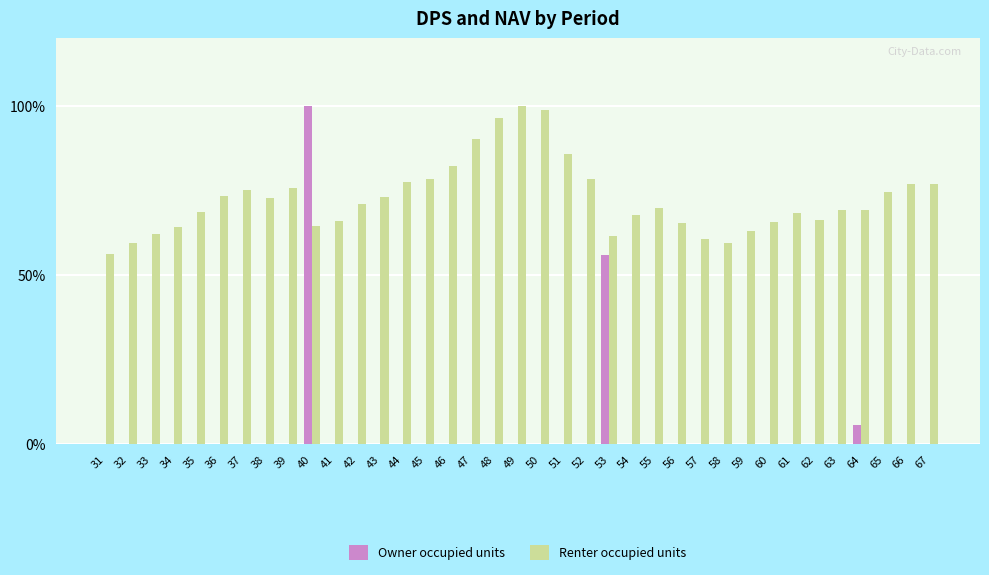

What is the sum of all Renter occupied units values?

2683.6